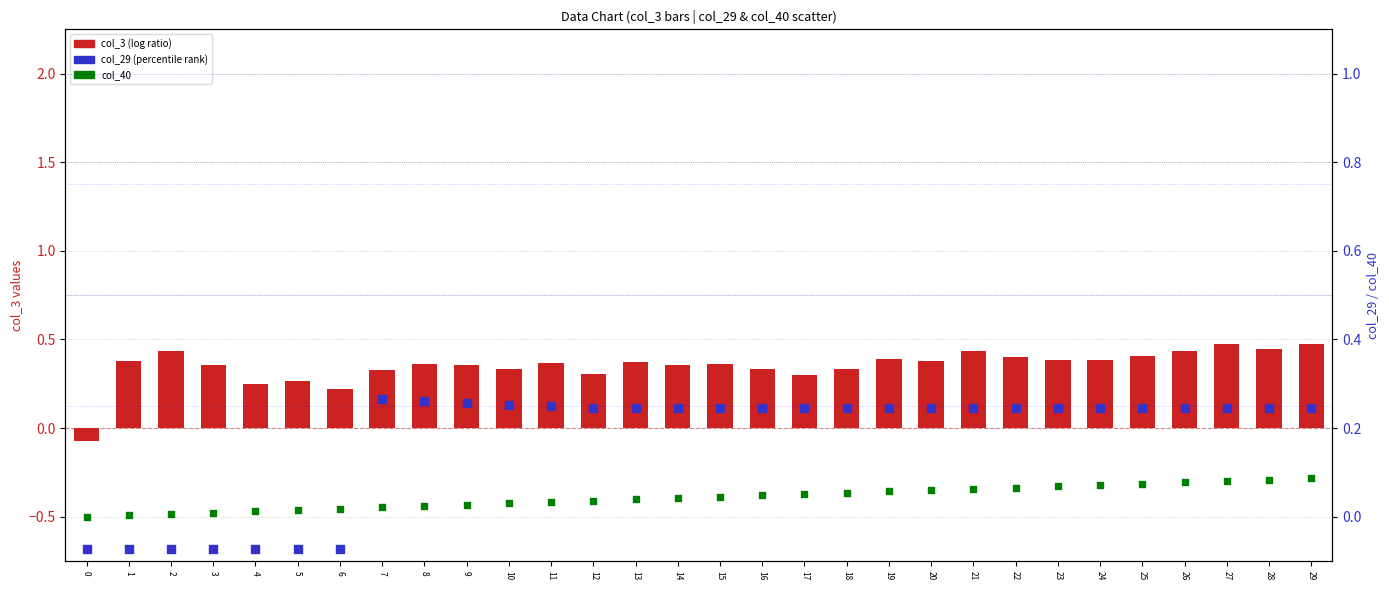

Which series contains the lowest Y value?

col_29